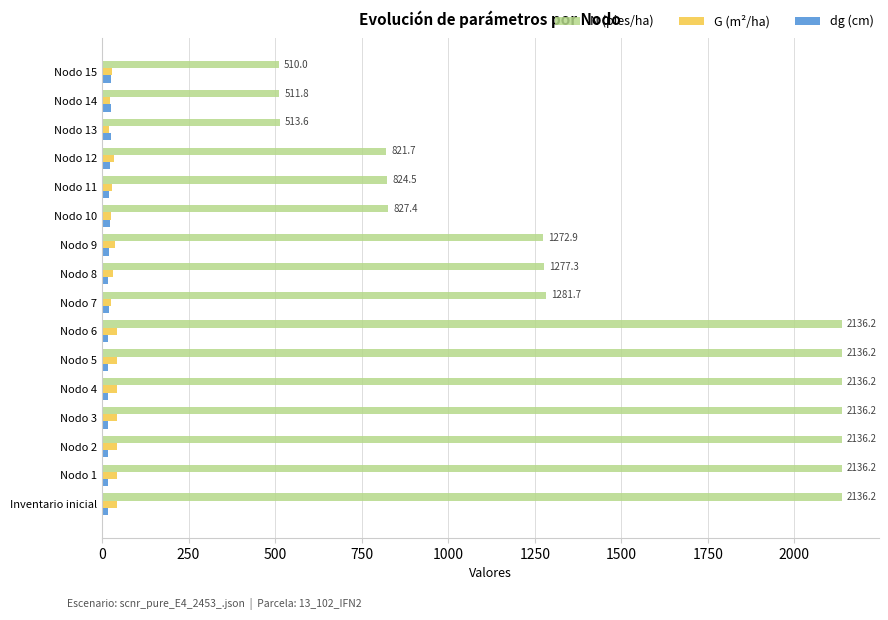

How many values in the N (pies/ha) series exceed 1281?

8